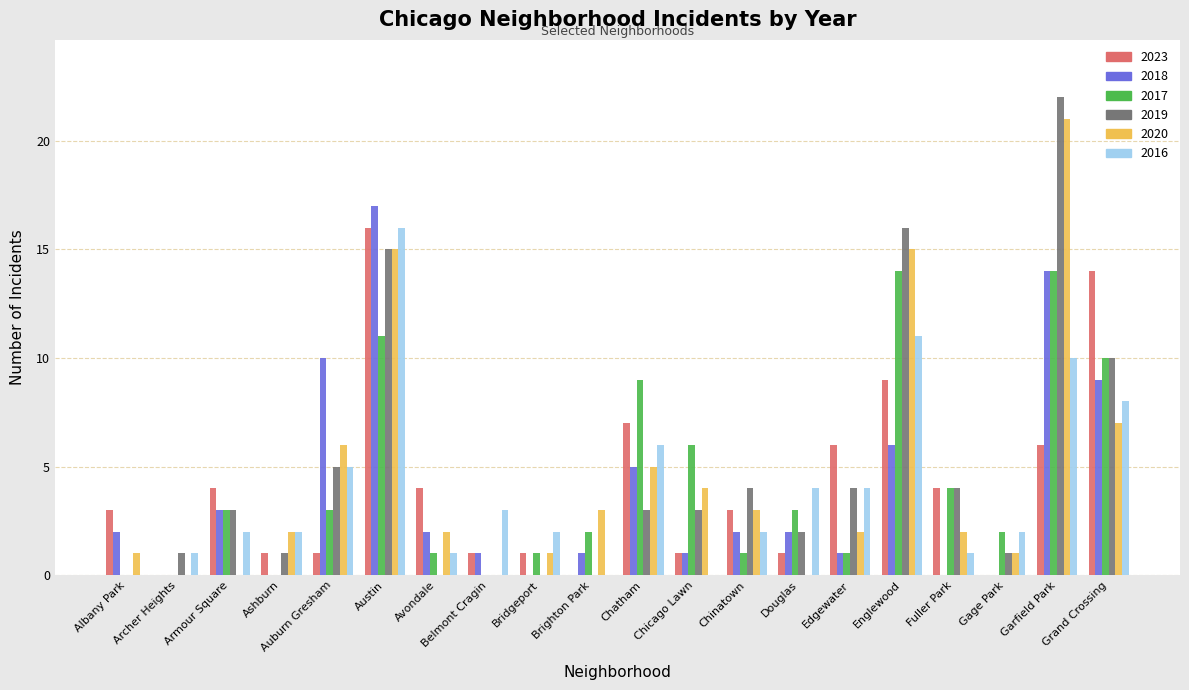

Are the bars grouped side by side (vs. stacked)?

Yes